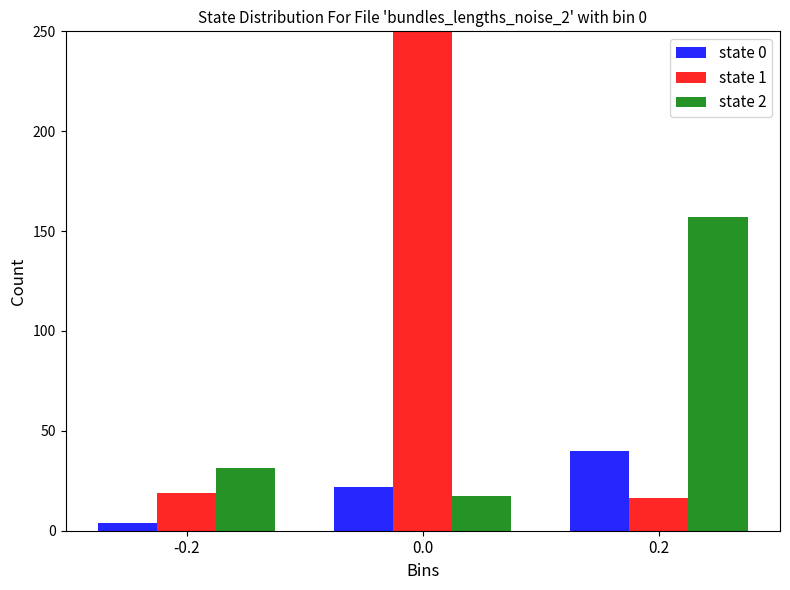

How many bars are there in total?

9